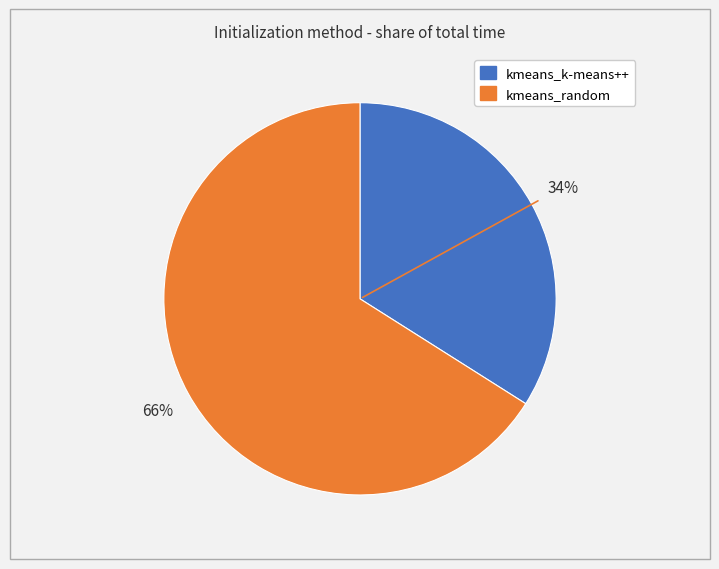

Count the number of slices in the pie.

2